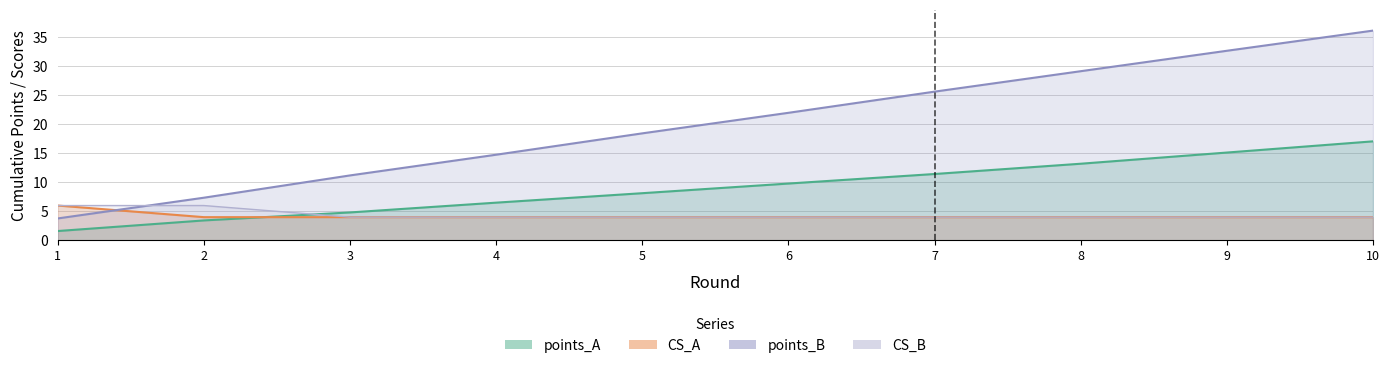

True or false: points_B has more than 0 interior local peaks.

False